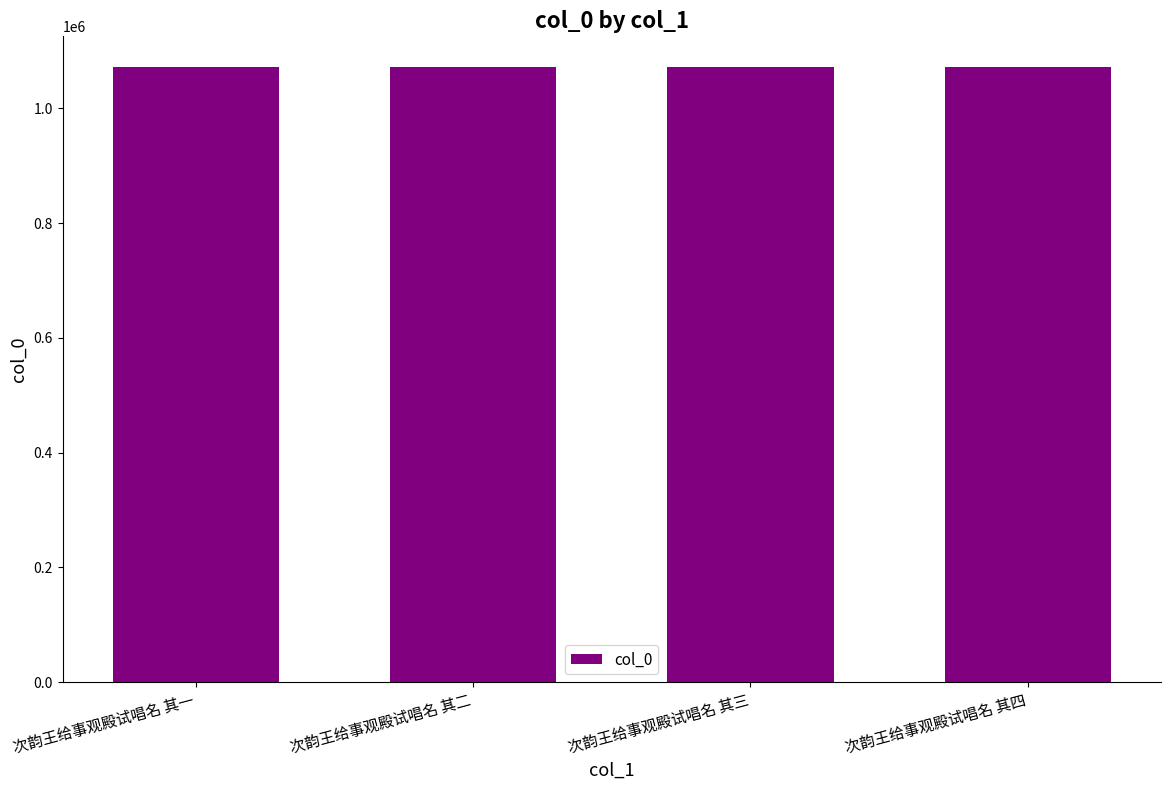

How many series are shown in this chart?

1